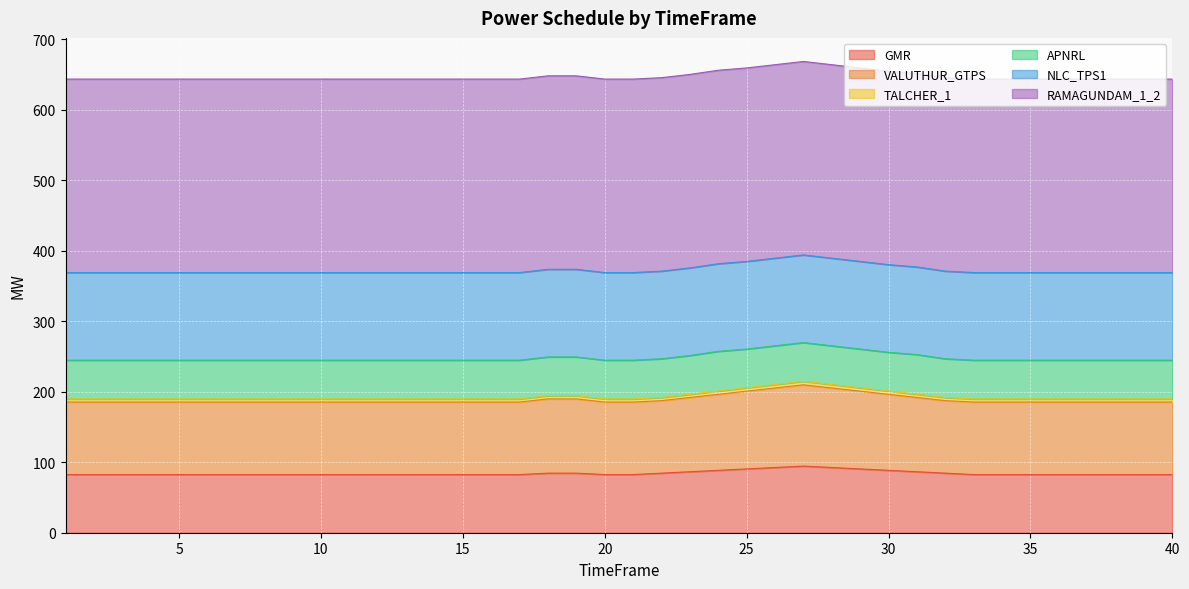

Which series has the largest range (max minus min)?

VALUTHUR_GTPS